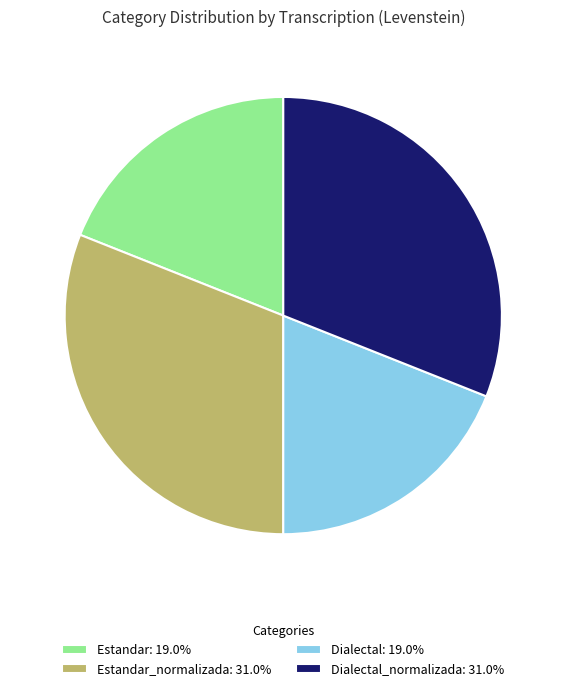

Approximately how many times larger is the value at Estandar_normalizada: 31.0% compared to Dialectal: 19.0%?

1.6